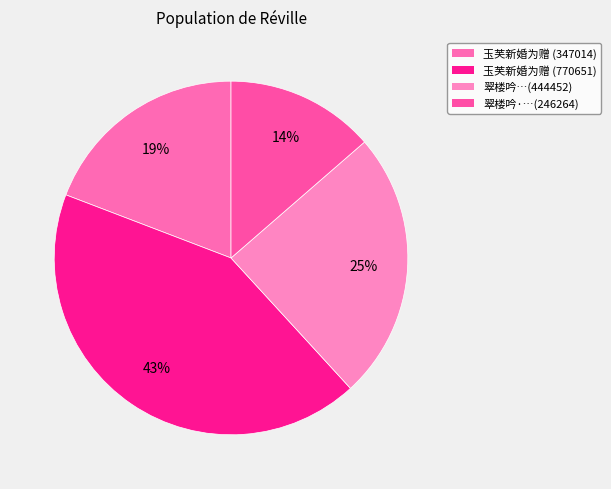

How many segments does this pie chart have?

4